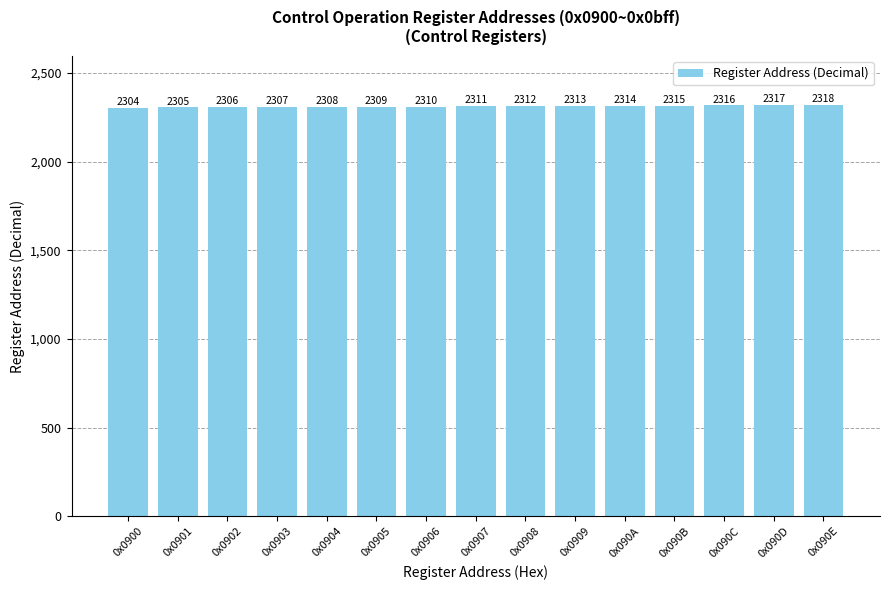

The value at 0x0907 is 605. True or false?

False